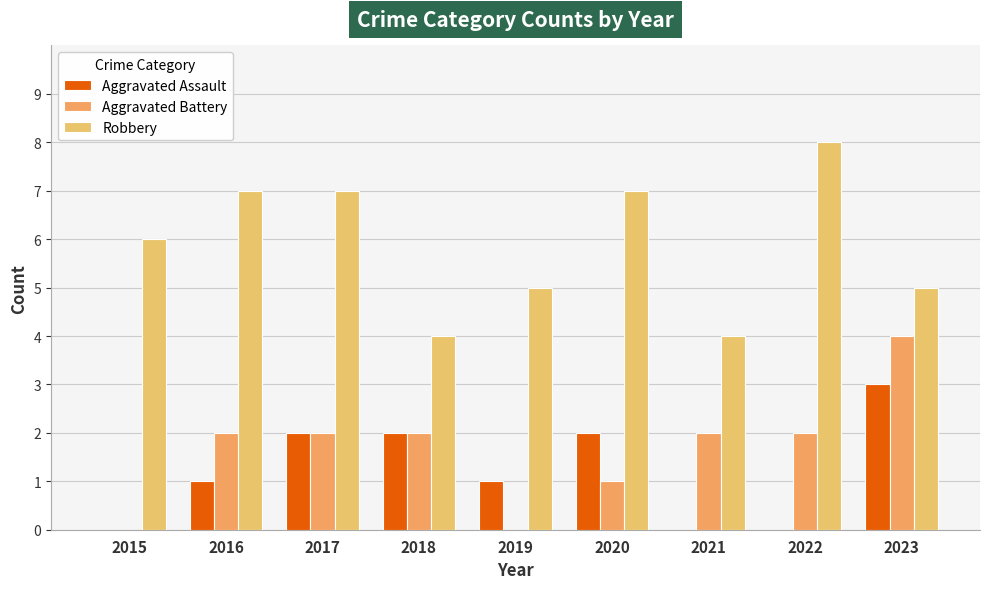

Count the number of data series in this chart.

3